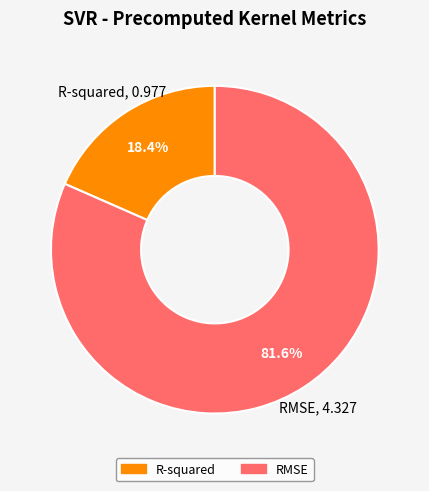

To the nearest percent, what percentage of the pie is R-squared?

18%